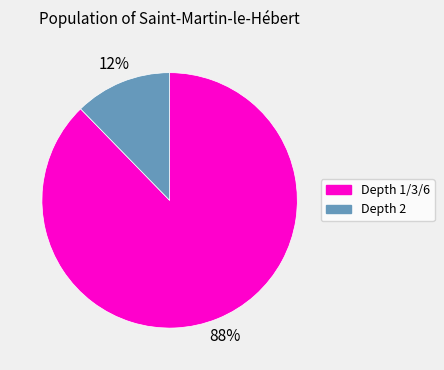

To the nearest percent, what is the average slice percentage?

50%